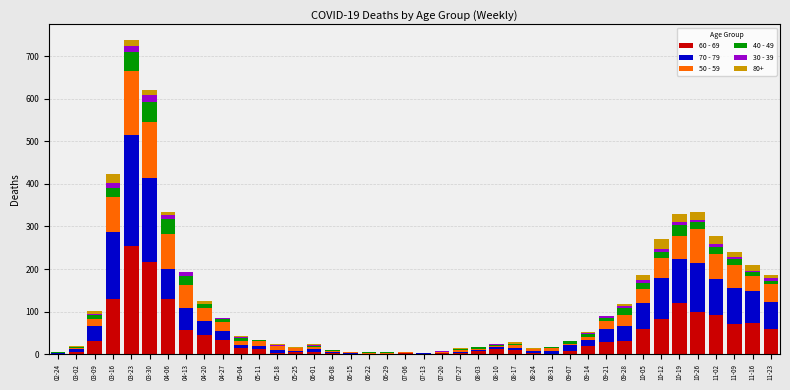

At which category is the sum across all series the highest?

03-23